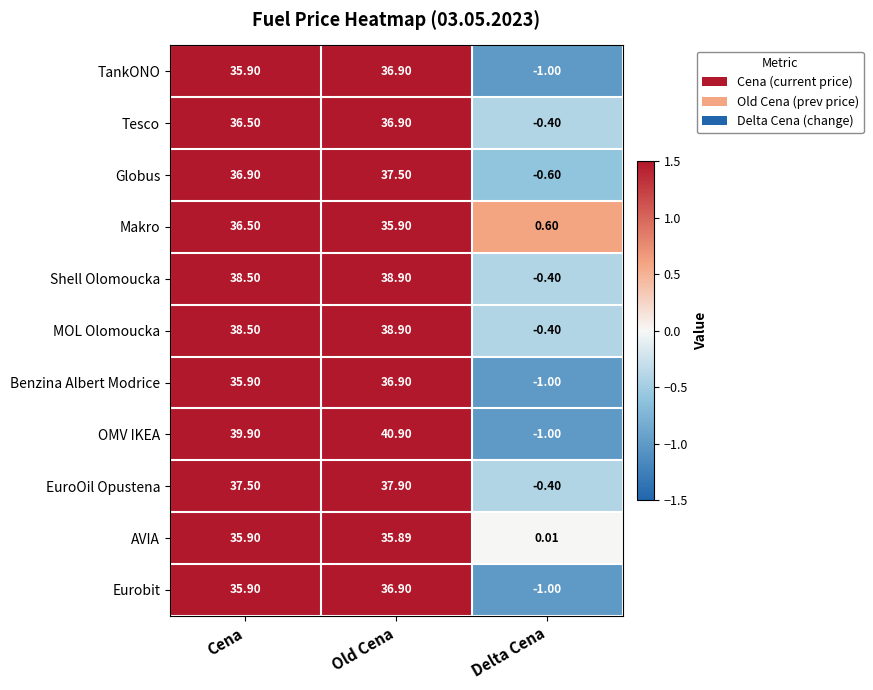

At which label does AVIA first exceed 35?

Cena